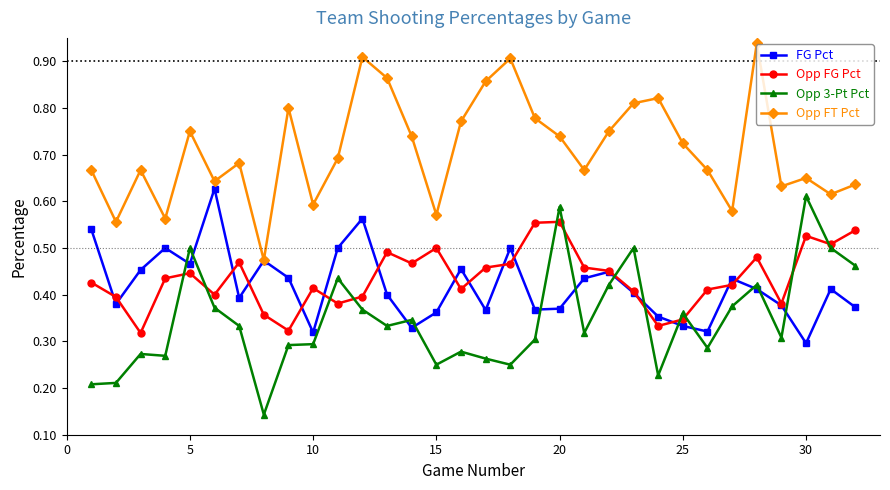

True or false: Opp FT Pct has more than 2 interior local peaks.

True